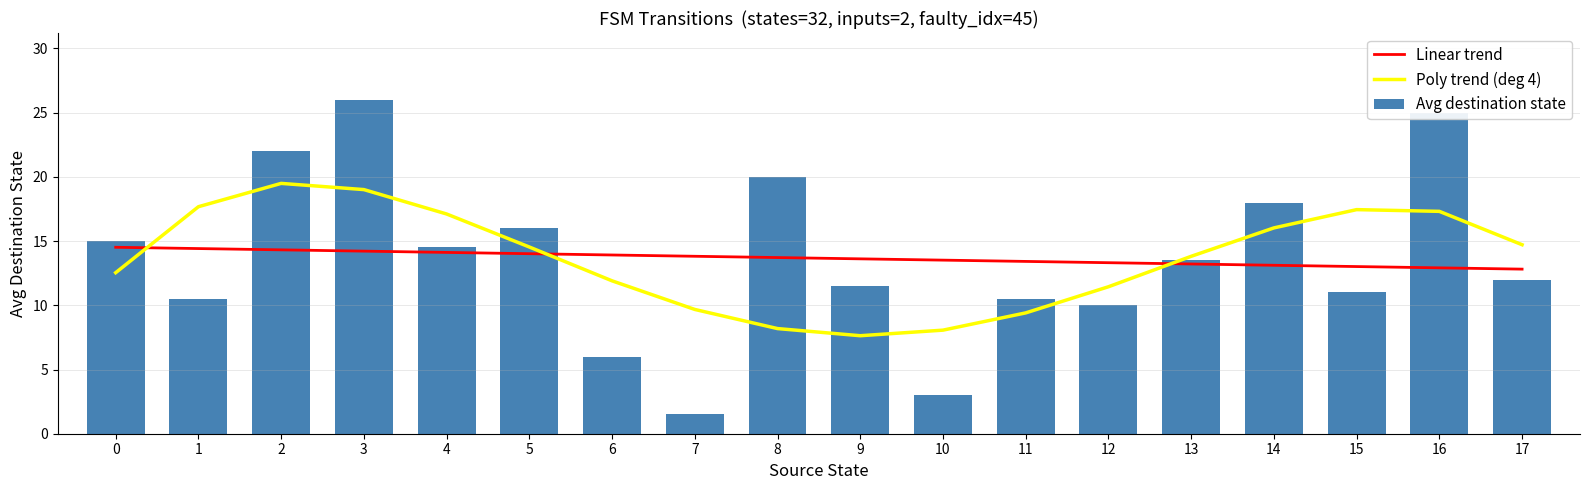

What is the sum of all Poly trend (deg 4) values?

246.0